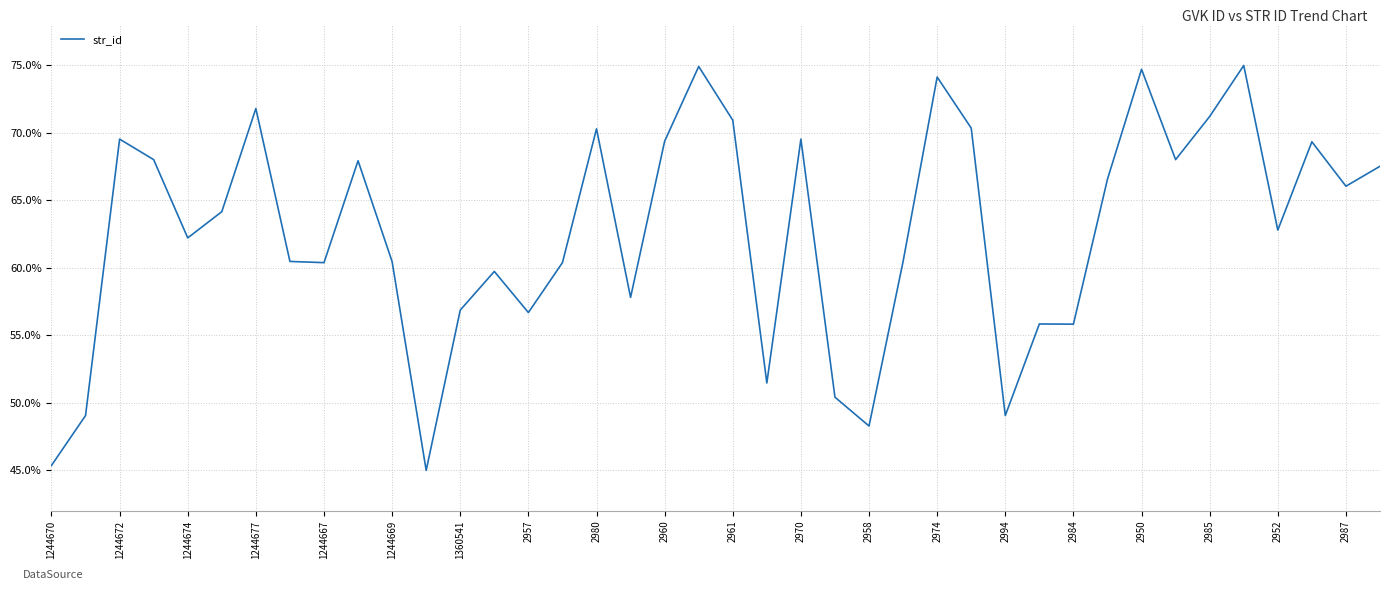

How many lines are shown in the chart?

1